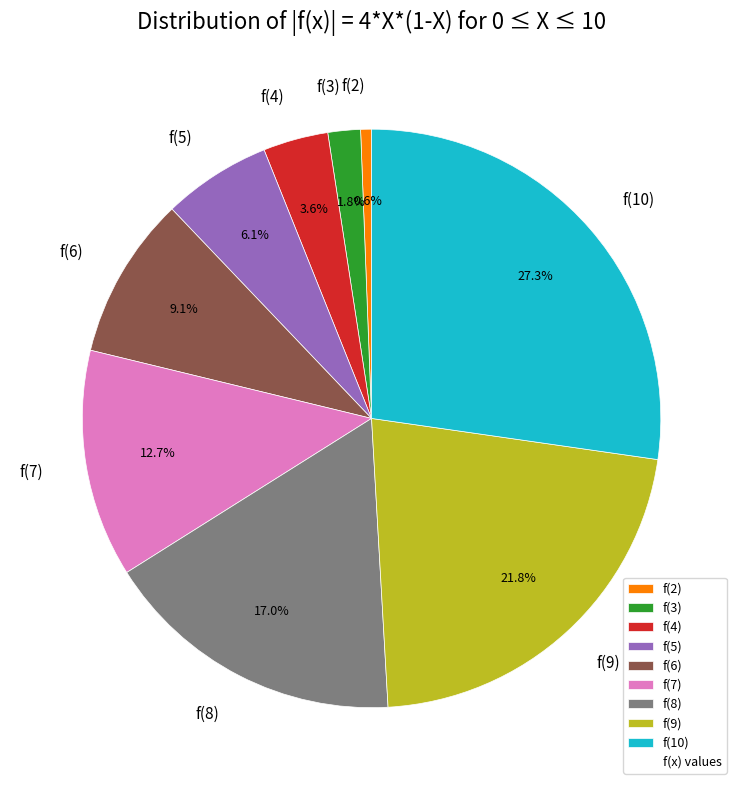

Rank the categories by value from lowest to highest.

f(2), f(3), f(4), f(5), f(6), f(7), f(8), f(9), f(10)